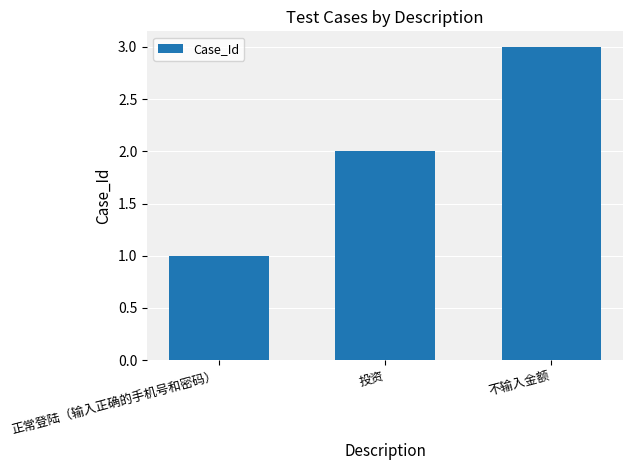

List the labels in order of value, largest first.

不输入金额, 投资, 正常登陆（输入正确的手机号和密码）